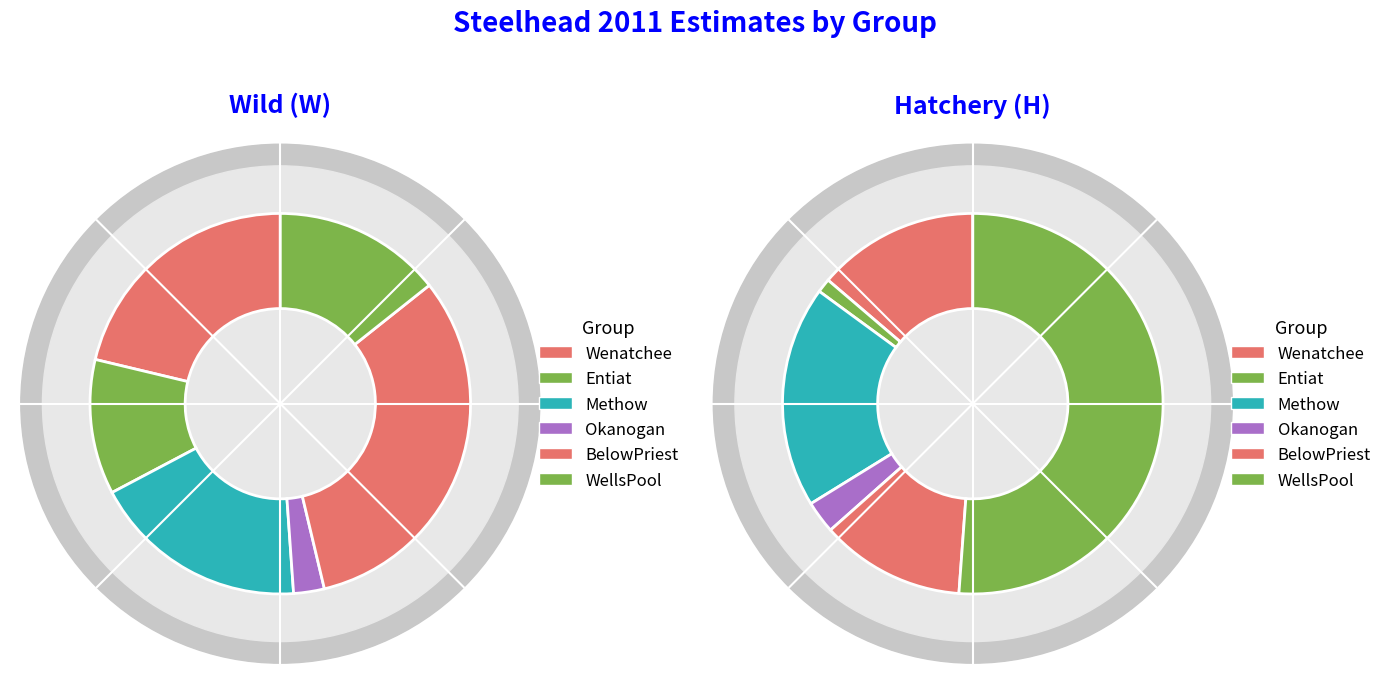

What percentage is the Okanogan slice, to the nearest percent?

3%